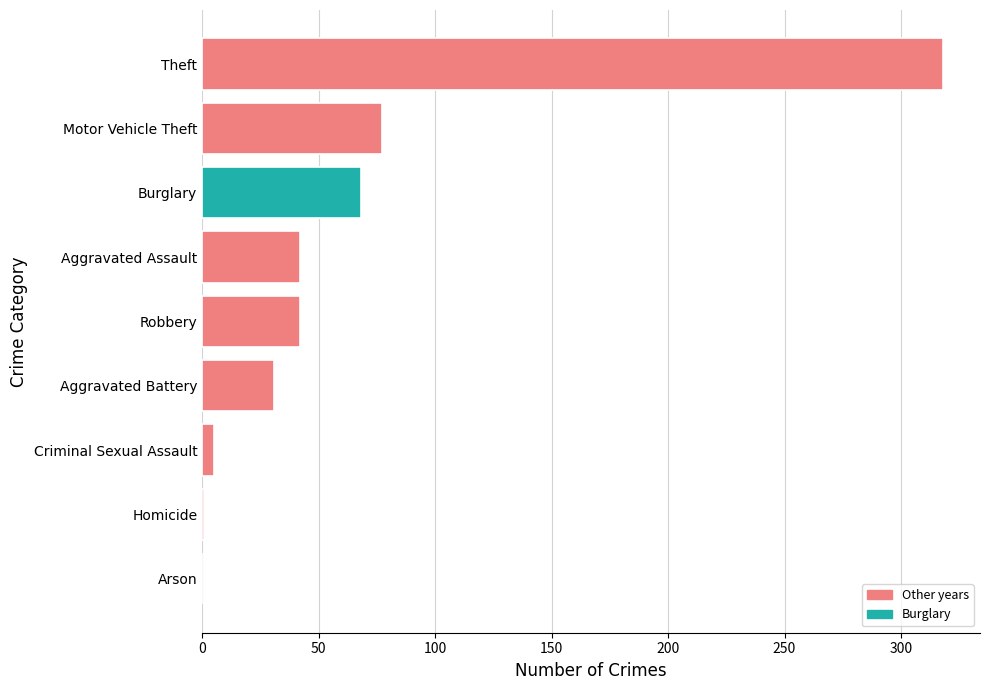

At which category is the sum across all series the highest?

Theft